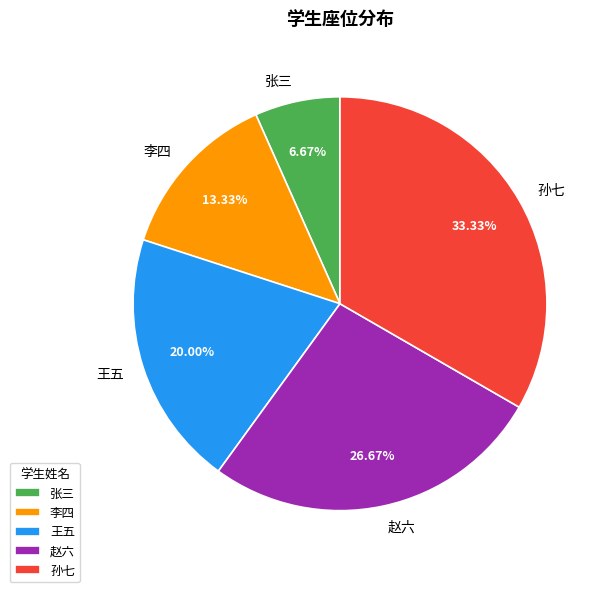

To the nearest percent, what percentage of the pie is 孙七?

33%